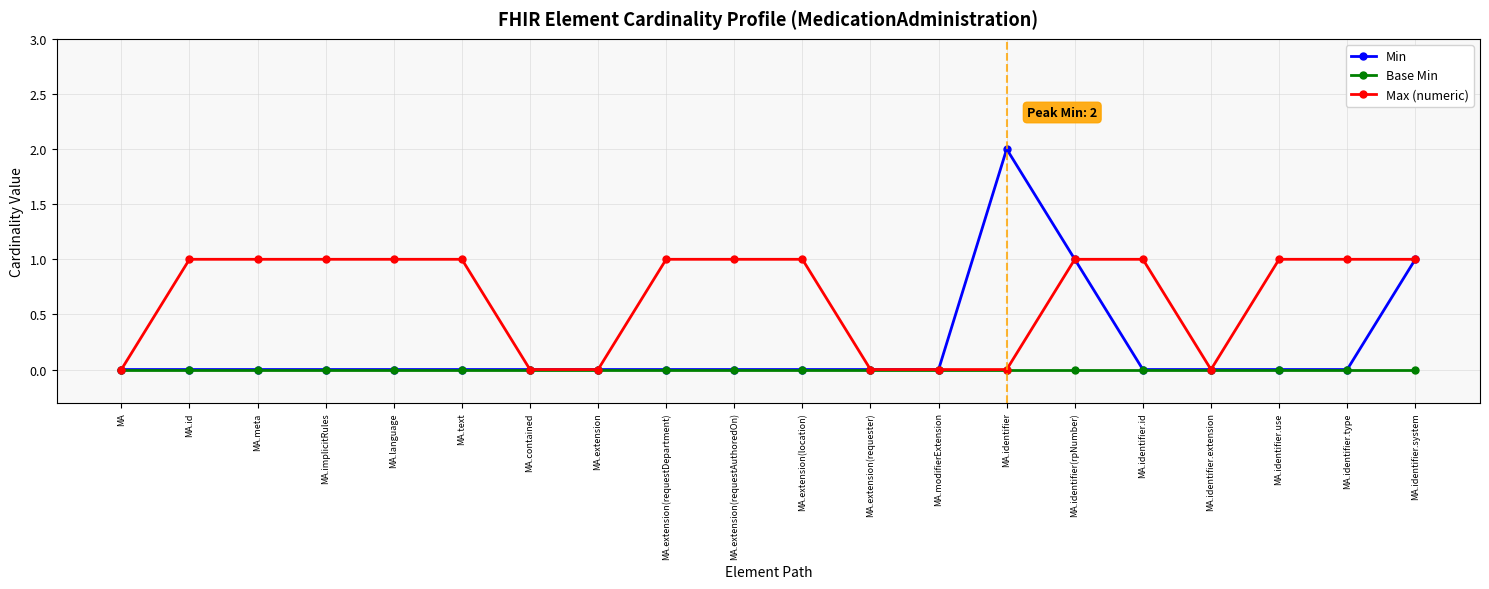

What is the label of the 12th point from the right?

MA.extension(requestDepartment)